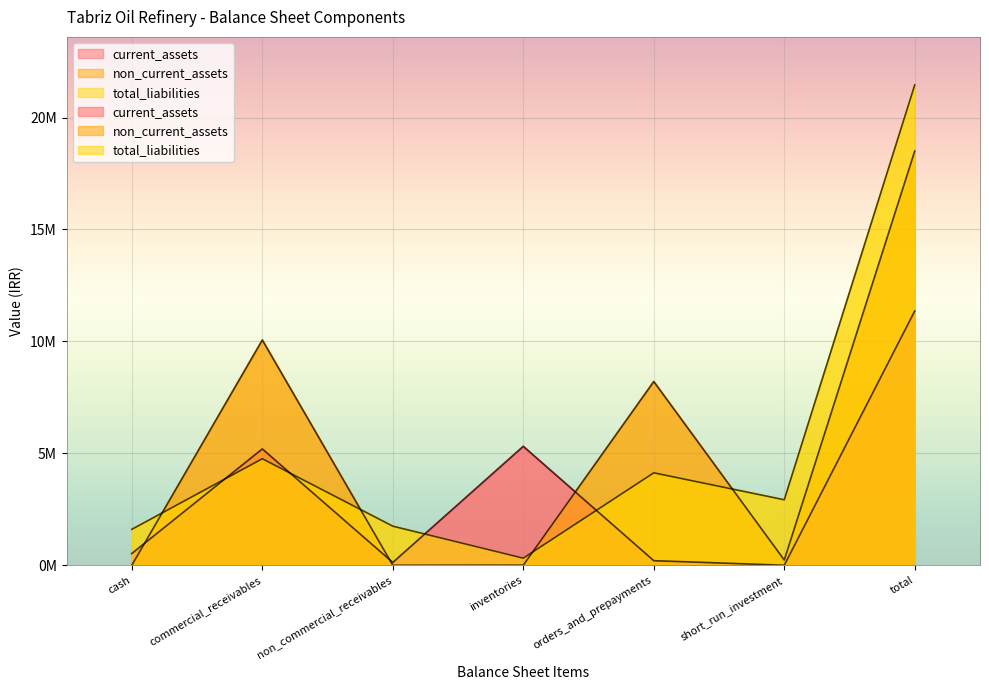

Is the value of current_assets at commercial_receivables greater than the value of total_liabilities at commercial_receivables?

Yes